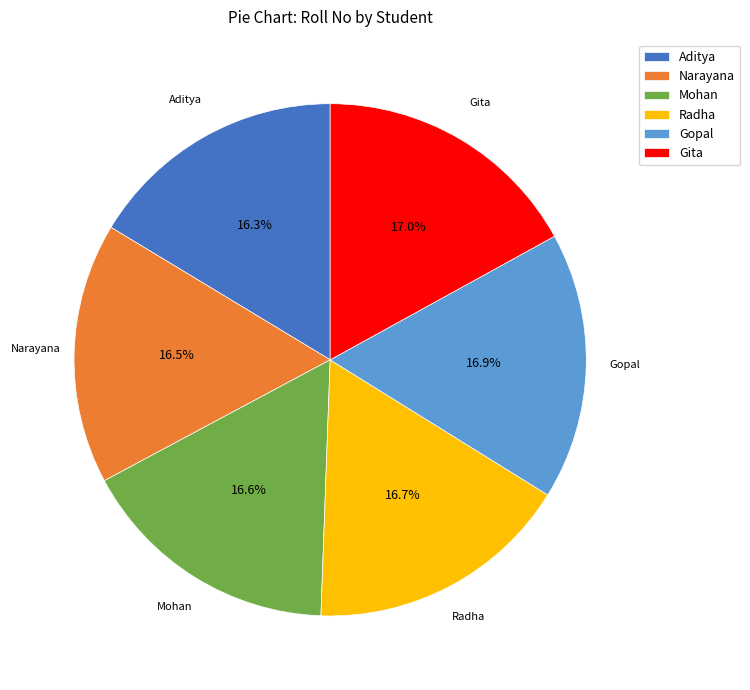

What is the ratio of the value at Aditya to the value at Mohan?

1.0